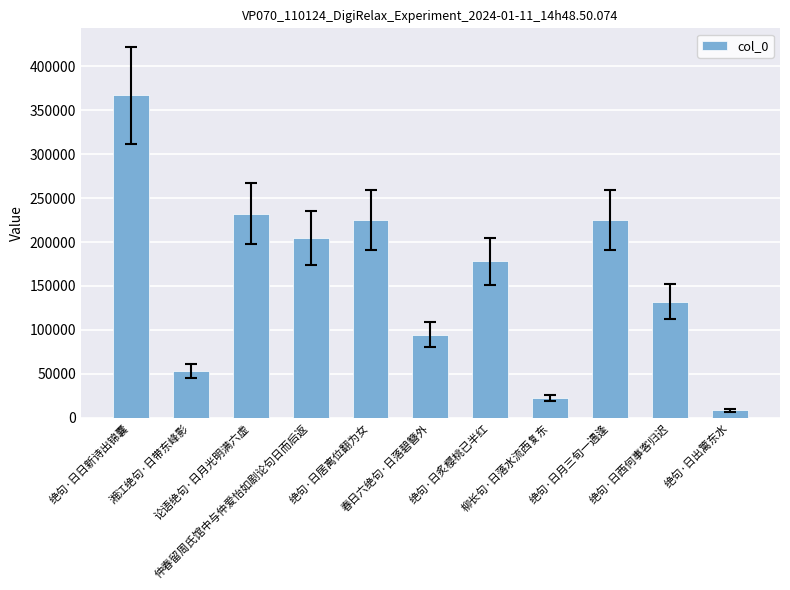

Approximately how many times larger is the value at 绝句·日炙樱桃已半红 compared to 湘江绝句·日带东峰影?

3.3